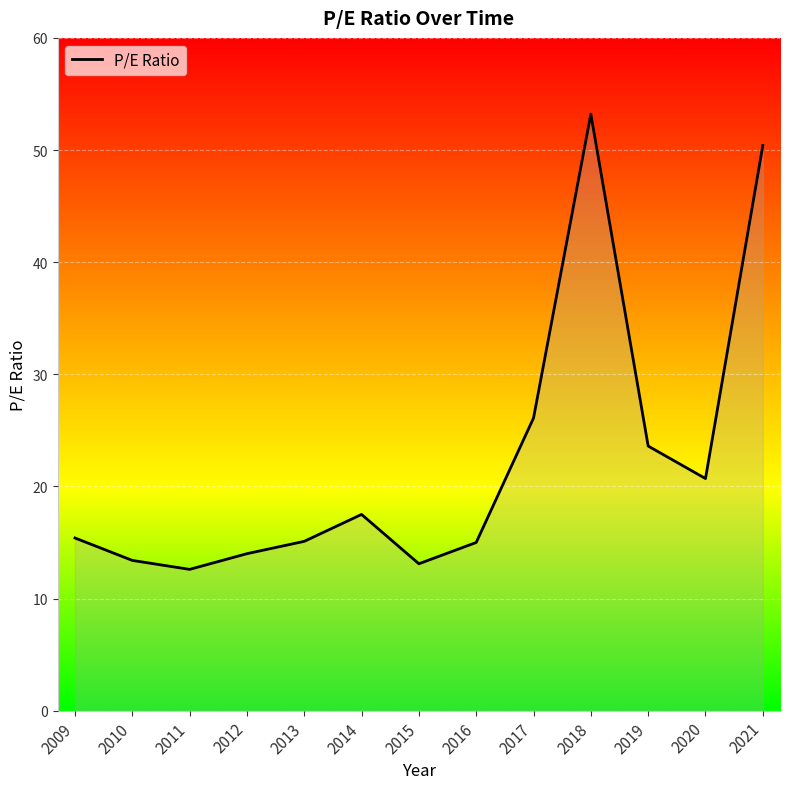

Which category has the highest value across all series?

2018